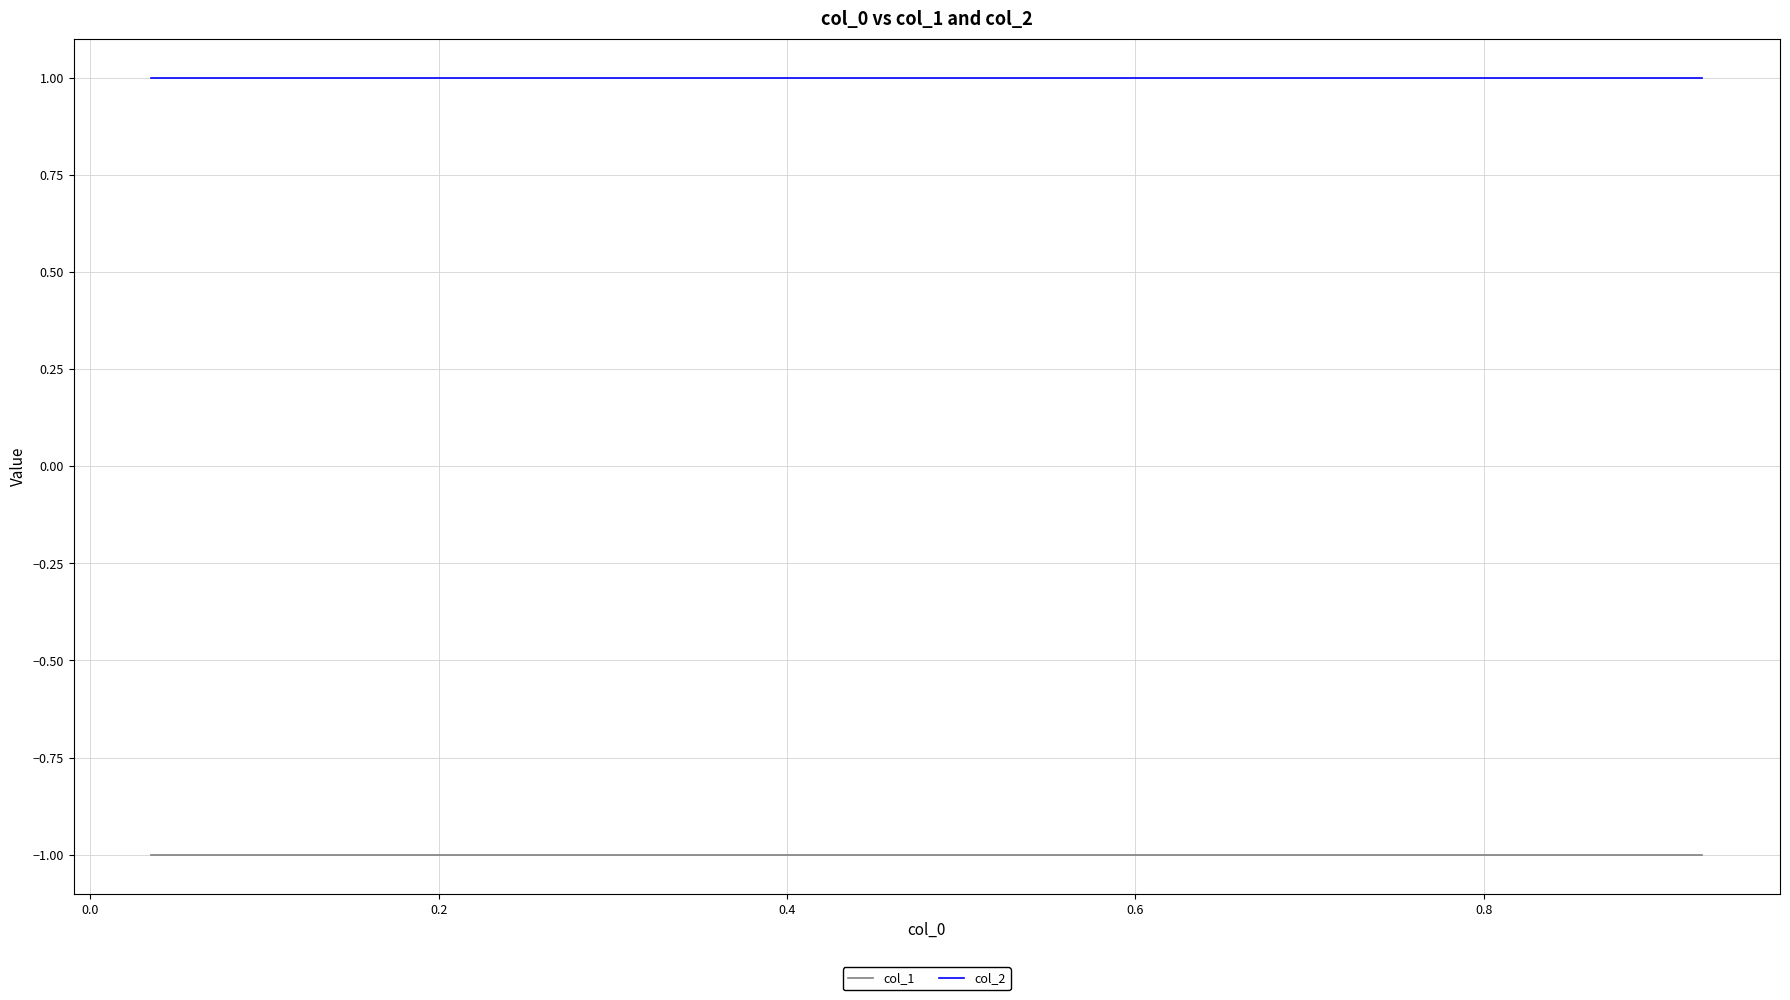

How many lines are shown in the chart?

2